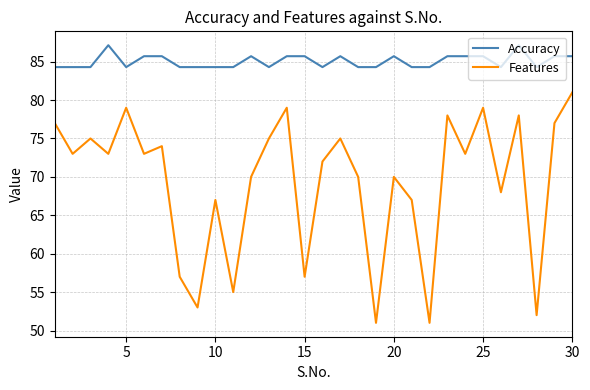

What is the sum of all Features values?

2079.0